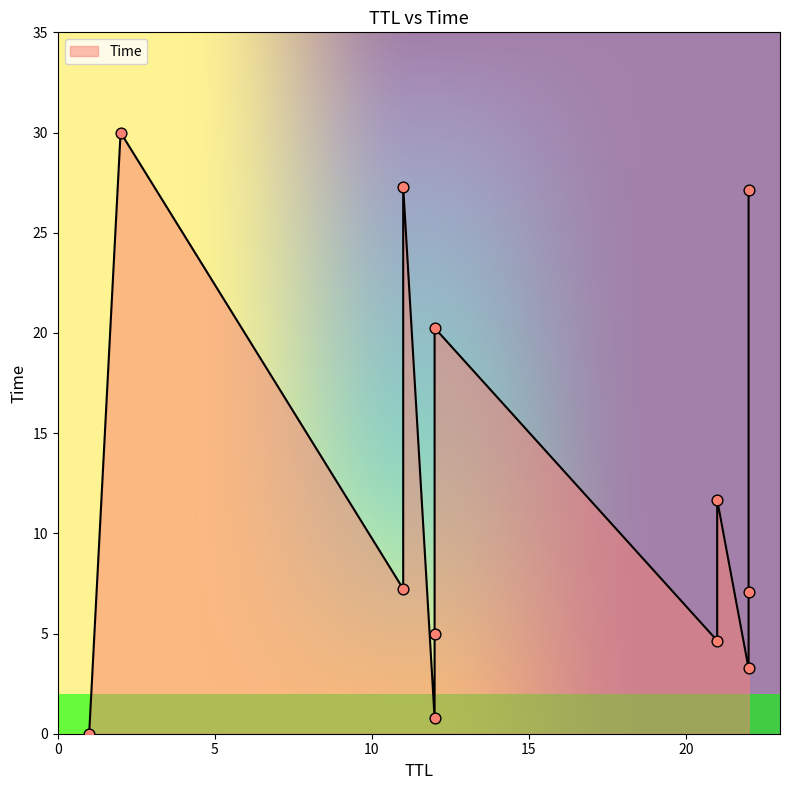

What is the change in value from 21 to 11?

+22.7